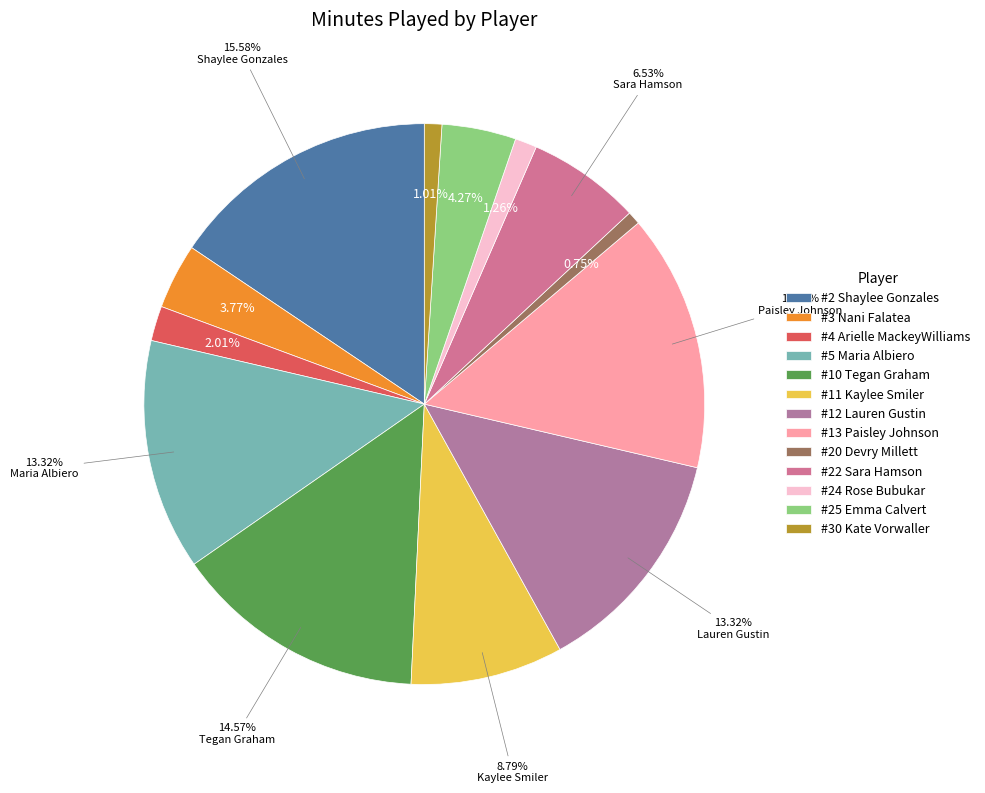

To the nearest percent, what is the difference between the largest and smallest slice percentages?

15%